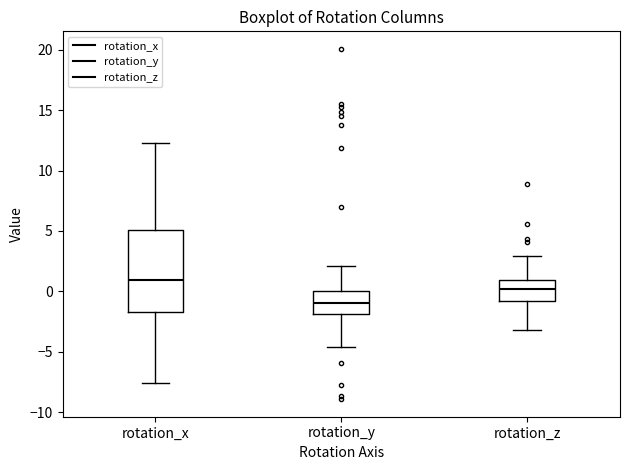

Which box is the tallest, from its lower edge to its upper edge?

rotation_x